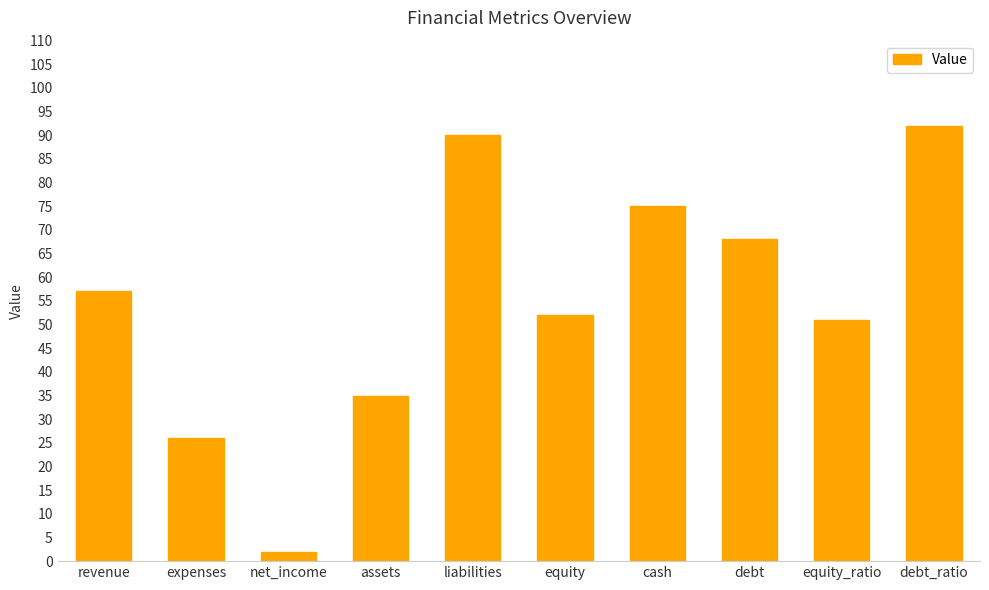

Rank the categories by value from highest to lowest.

debt_ratio, liabilities, cash, debt, revenue, equity, equity_ratio, assets, expenses, net_income